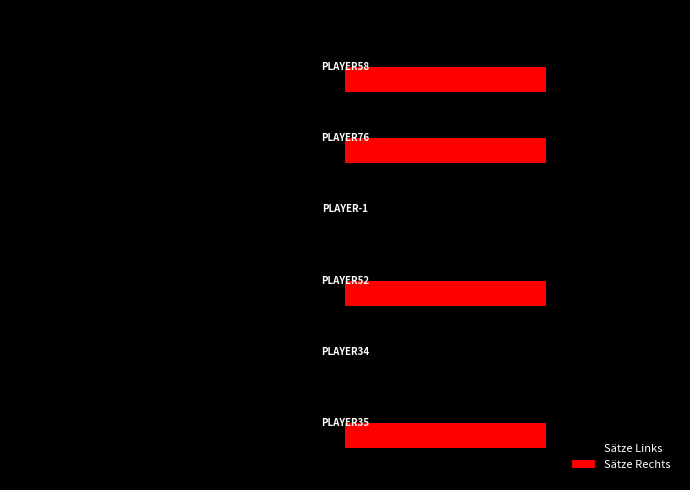

What are all the series names shown in the legend?

Sätze Links, Sätze Rechts